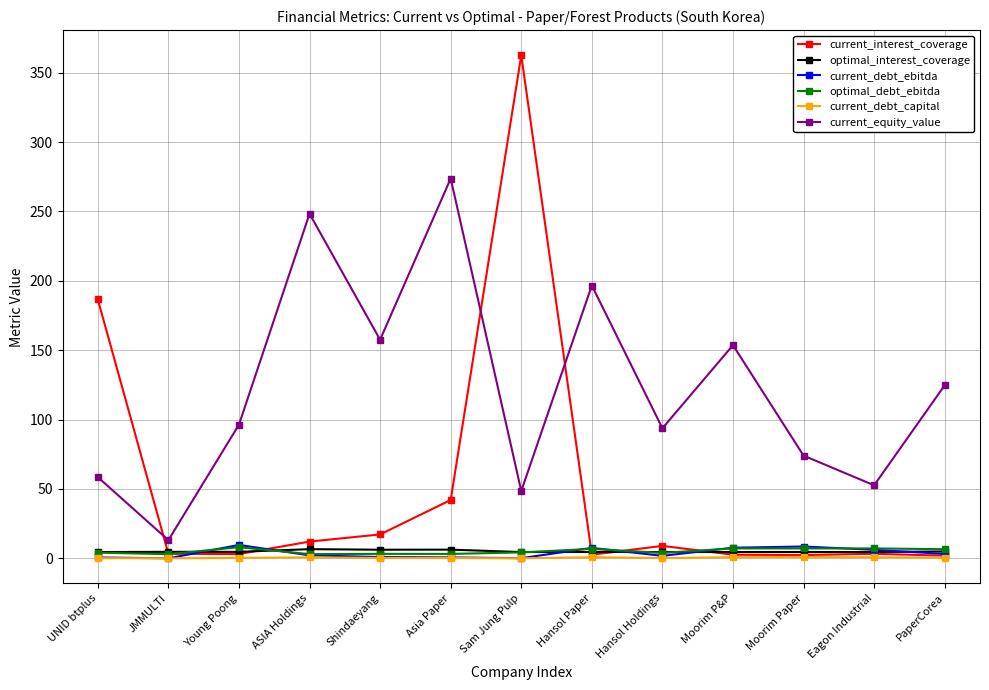

The value of current_equity_value at Asia Paper is 273.7. True or false?

True